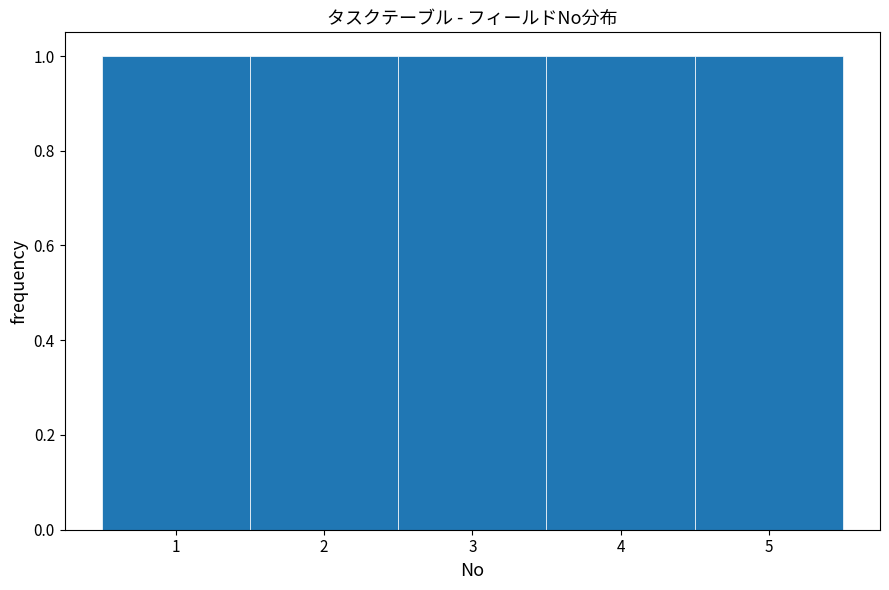

What is the height of the bar covering 0.5 to 1.5 on the x-axis? The values are not printed on the chart, so give them approximately, as read against the axis.

1